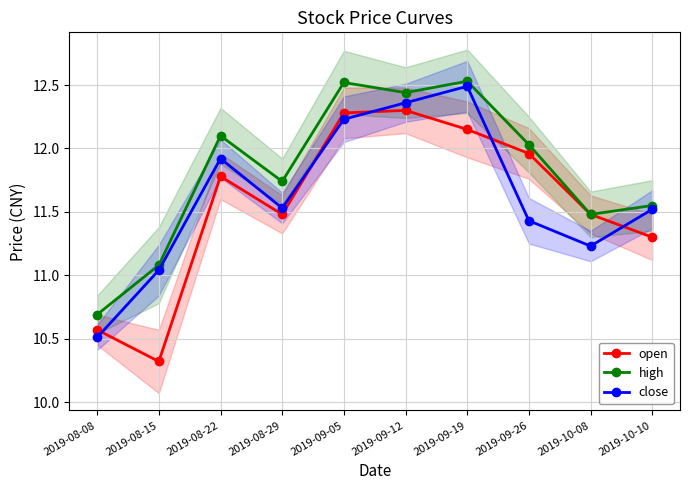

What value does the open series have at 2019-09-05?

12.3